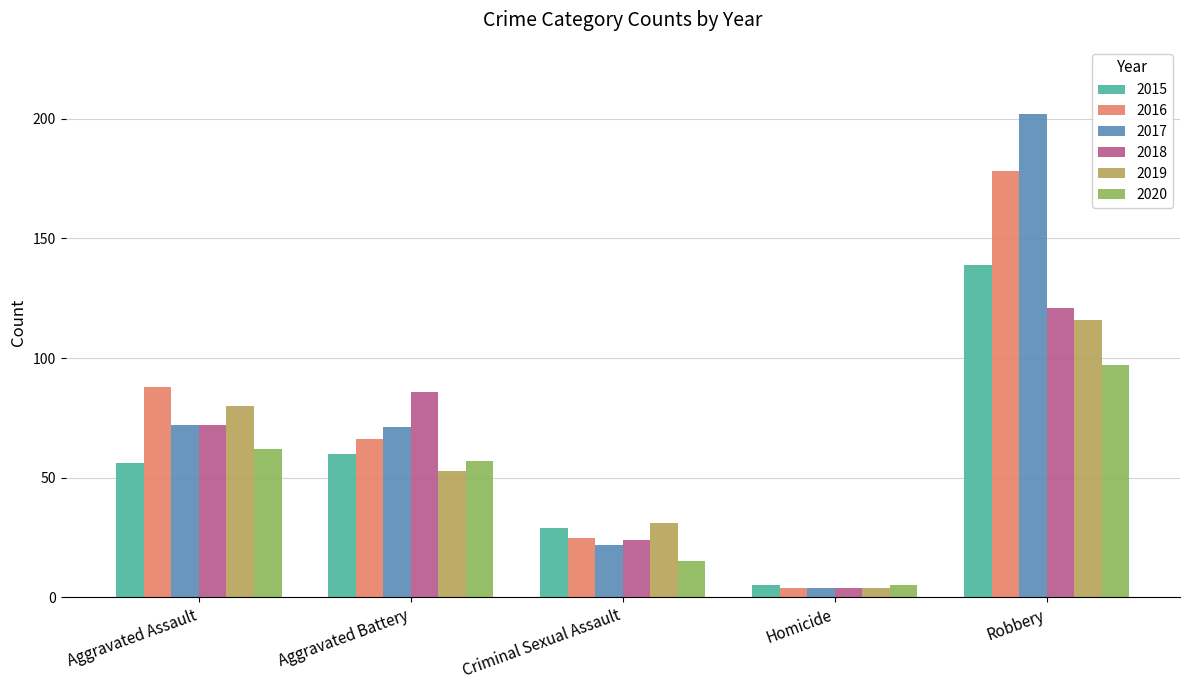

What is the minimum value for 2020?

5